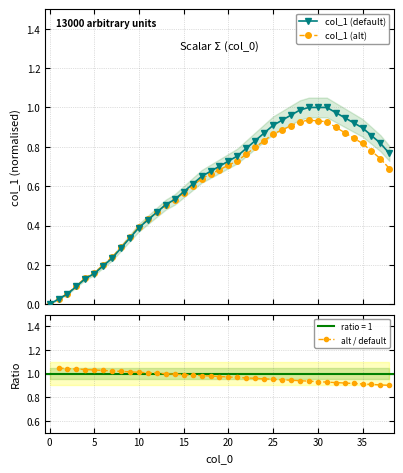

What is the sum of all col_1 (default) values?

24.0